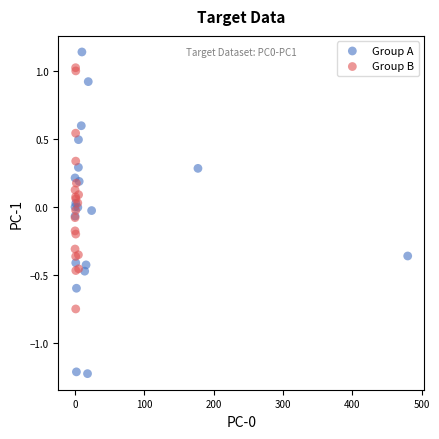

Which series reaches the minimum Y coordinate?

Group A